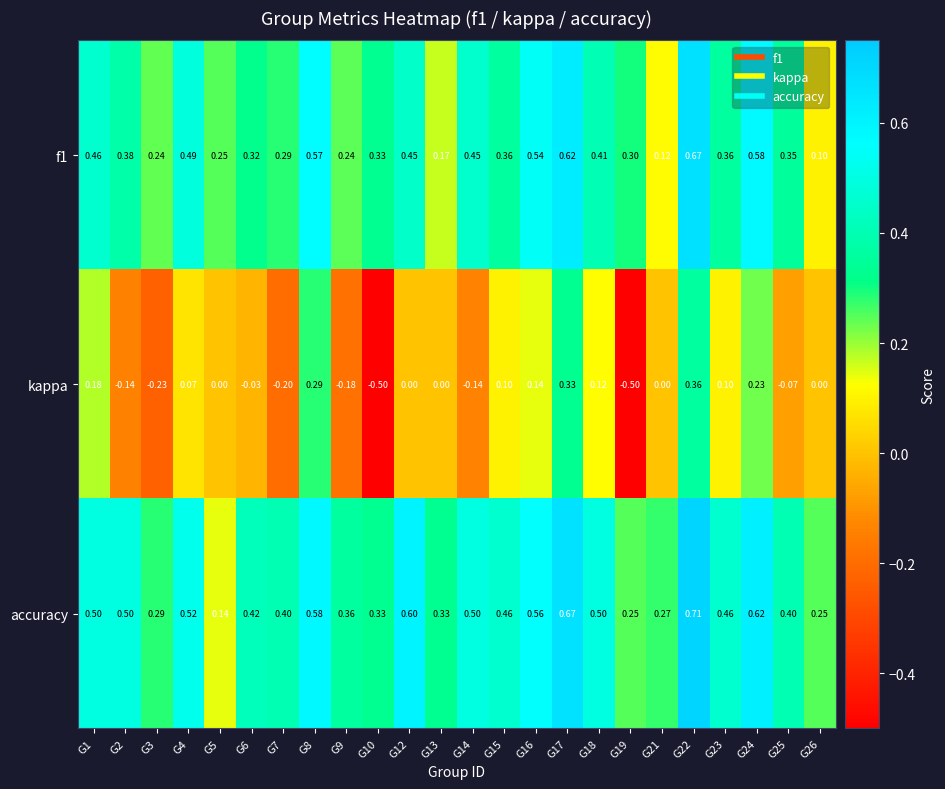

Between G2 and G15, which series saw the biggest shift?

kappa